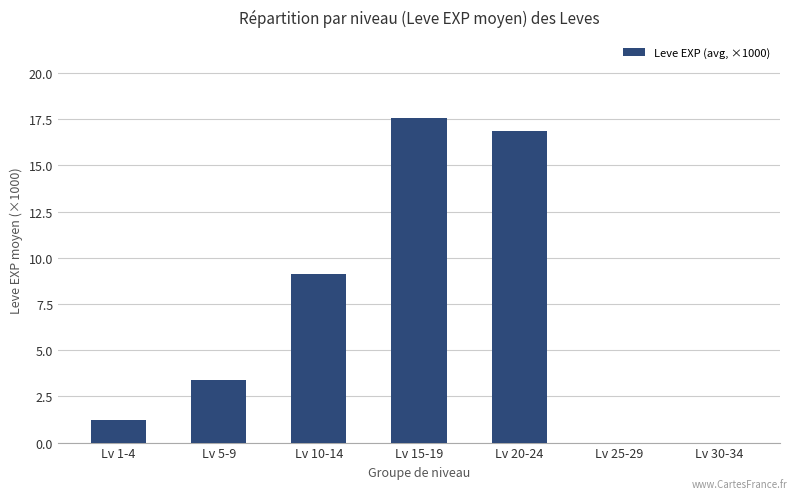

What is the greatest value displayed?

17.6